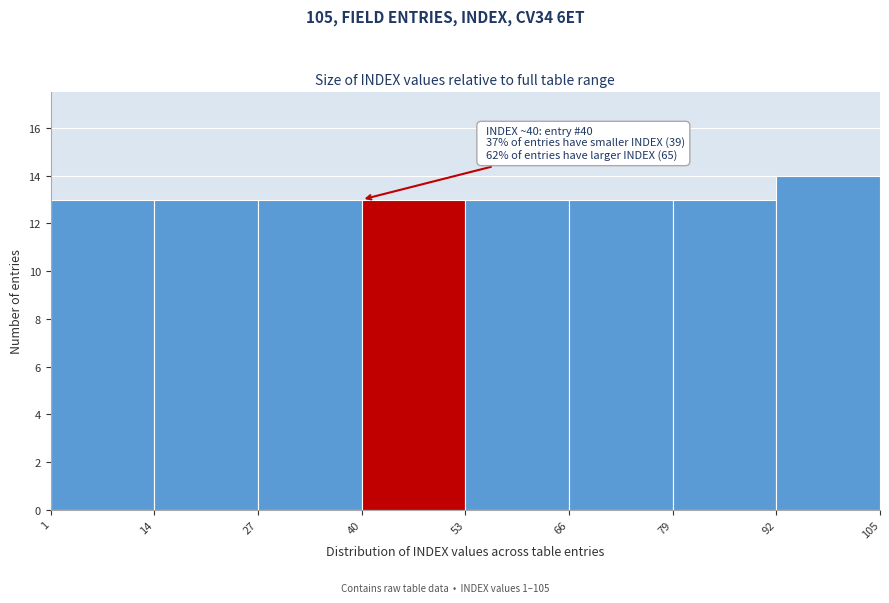

Over which range of the x-axis is the bar tallest?

92 to 105